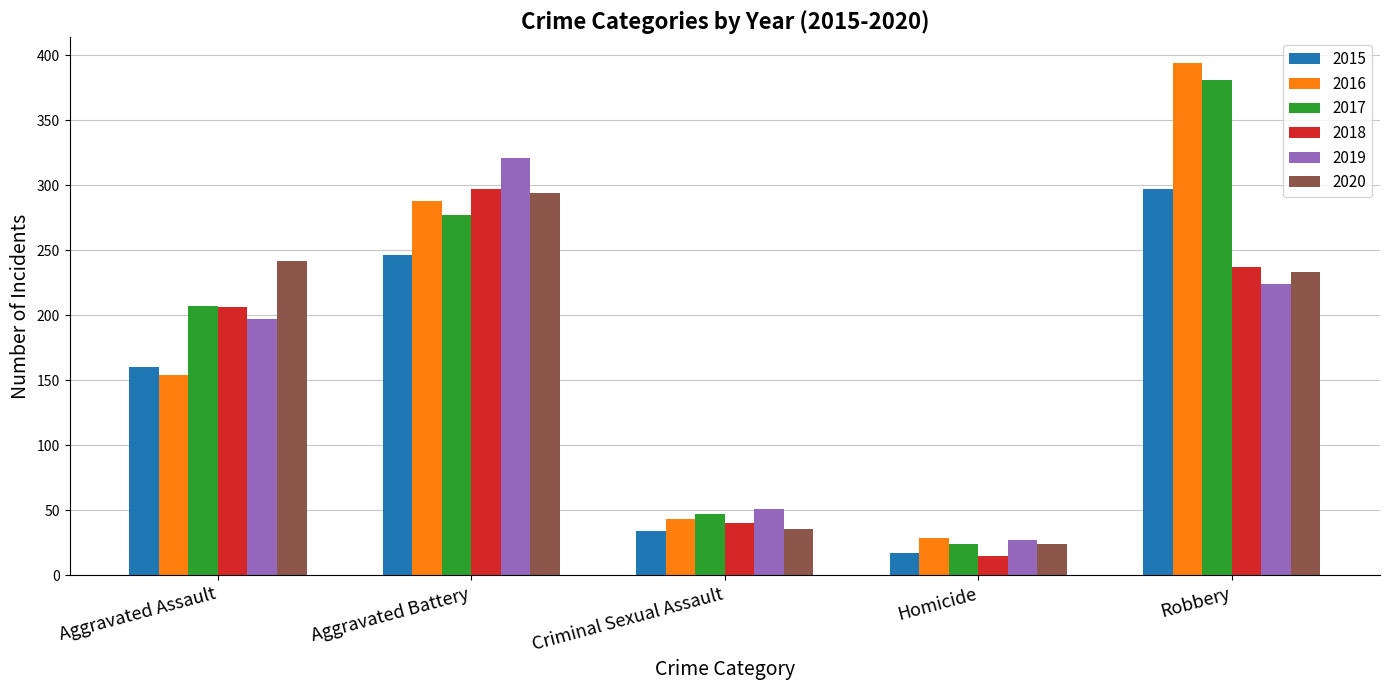

The value of 2015 at Aggravated Battery is 246. True or false?

True